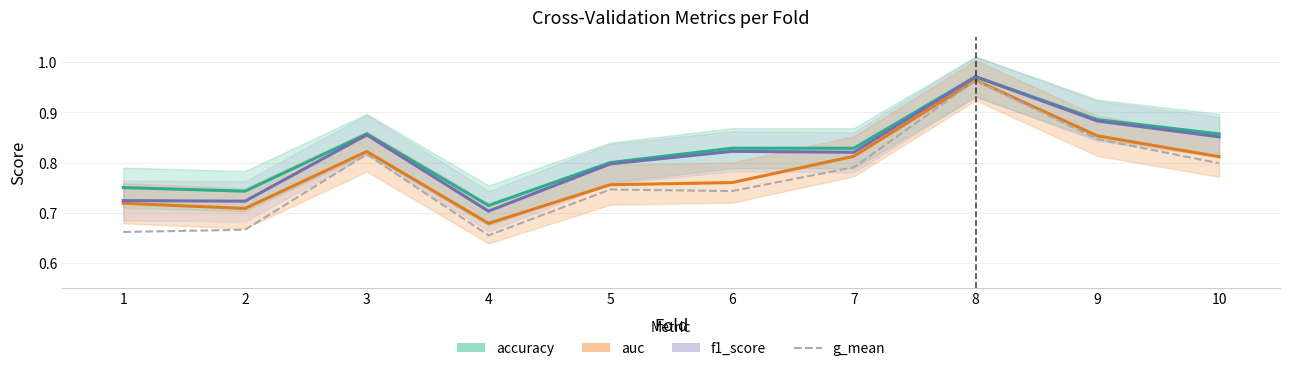

What is the sum of the accuracy values at 8 and 1?

1.7